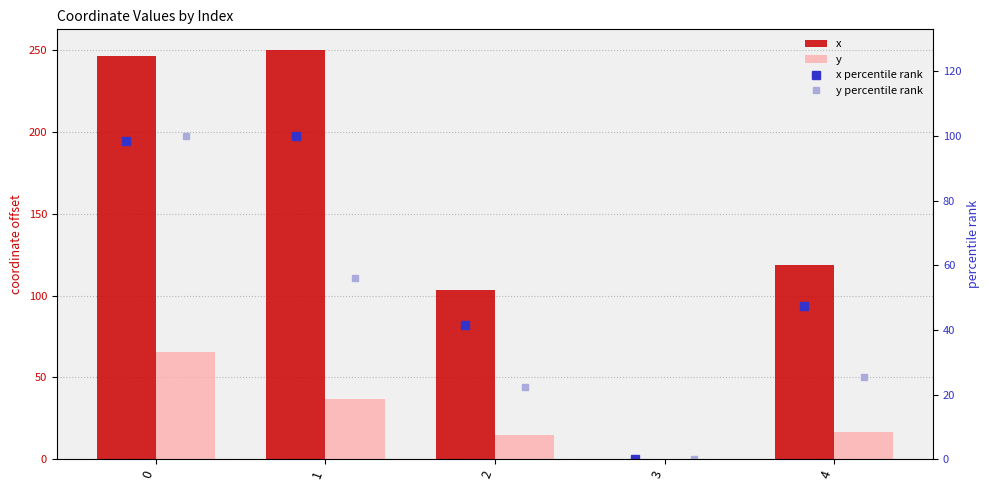

What is the average value of the y percentile rank series?

40.8